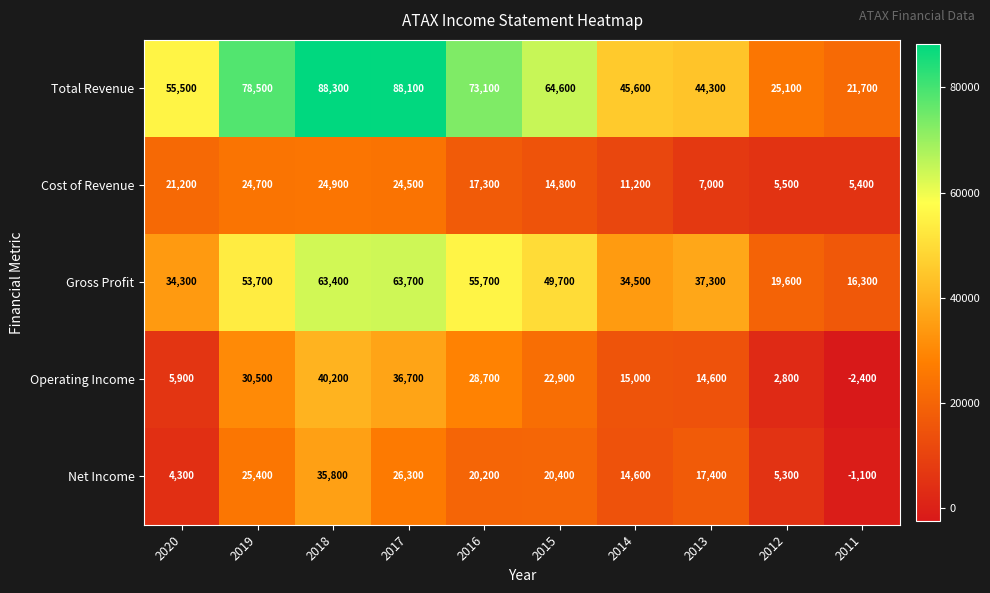

Which series has the largest total across all categories?

Total Revenue